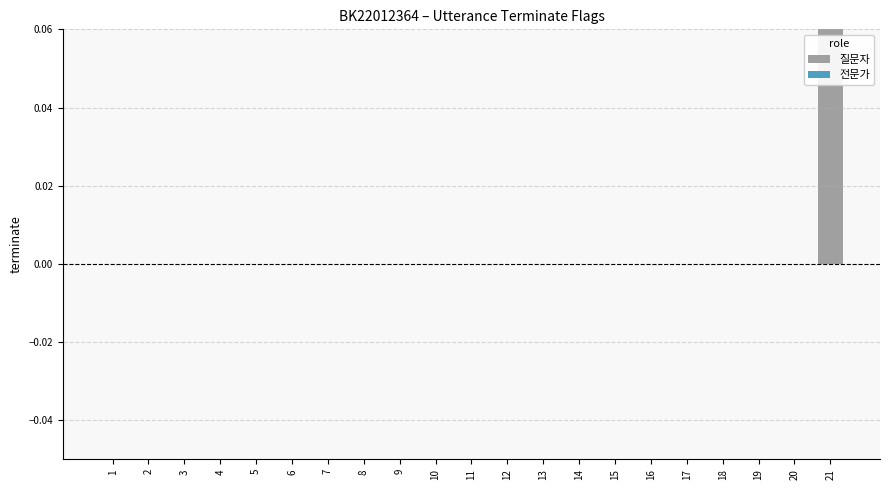

How many bars are there in total?

21